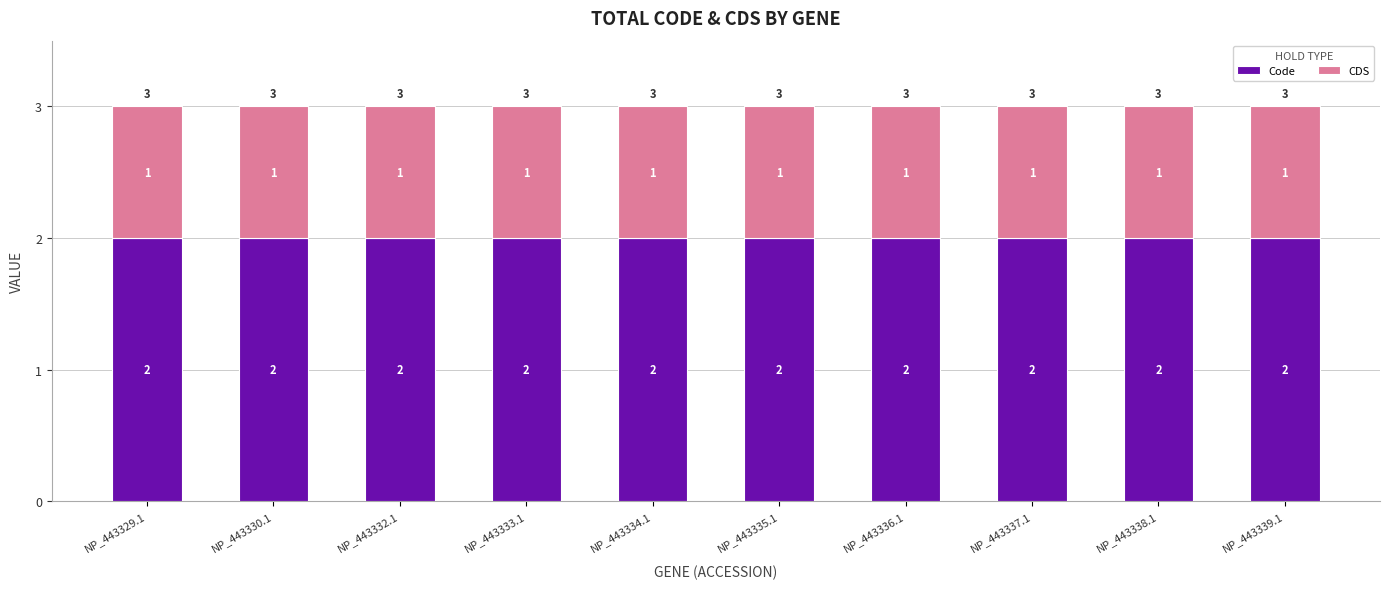

What is the total value across all series at NP_443330.1?

3